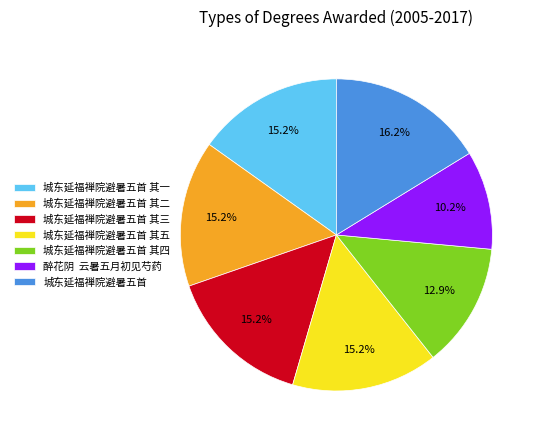

How many slices are in this pie chart?

7